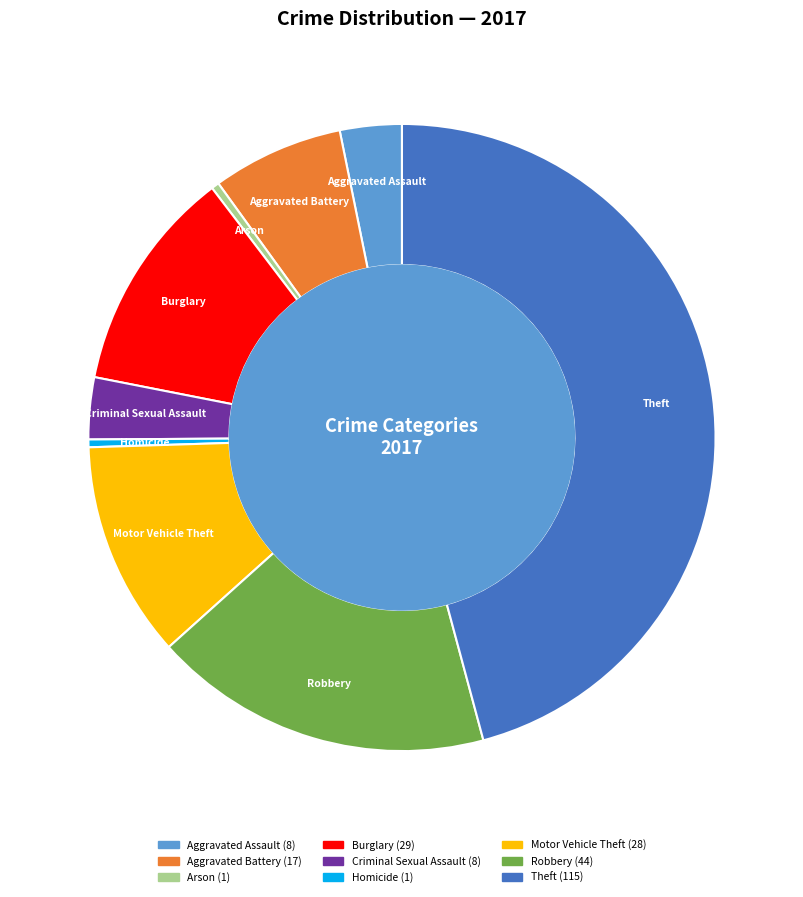

How many segments does this pie chart have?

9